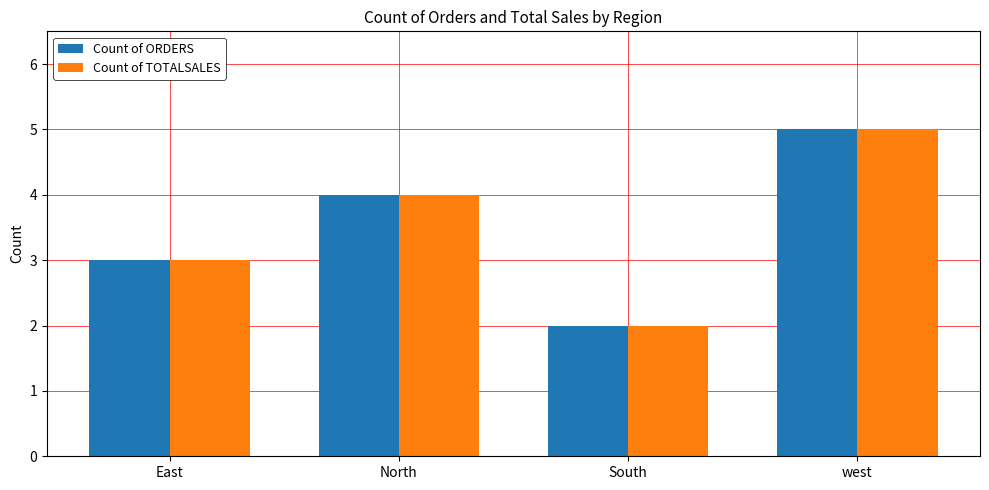

How many data points does each series have?

4